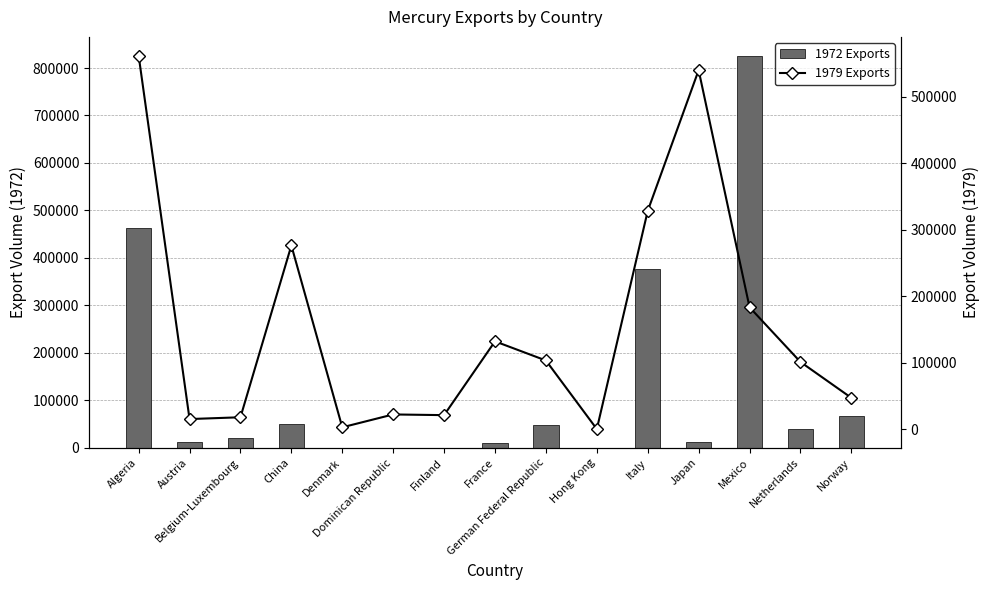

Rank the series by their maximum value, from highest to lowest.

1972 Exports, 1979 Exports